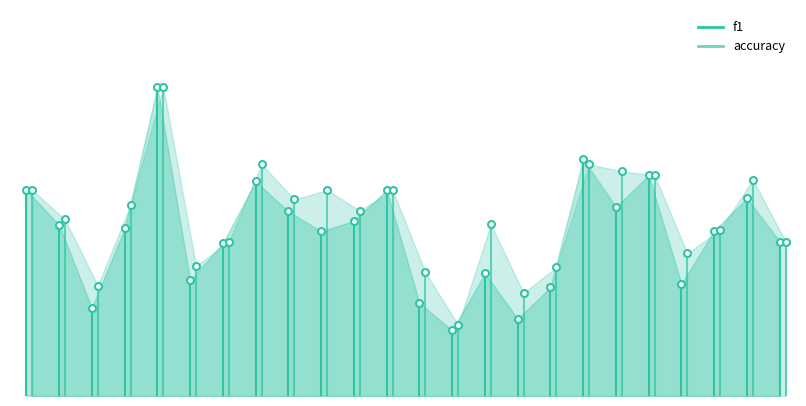

Which series reaches the minimum Y coordinate?

f1